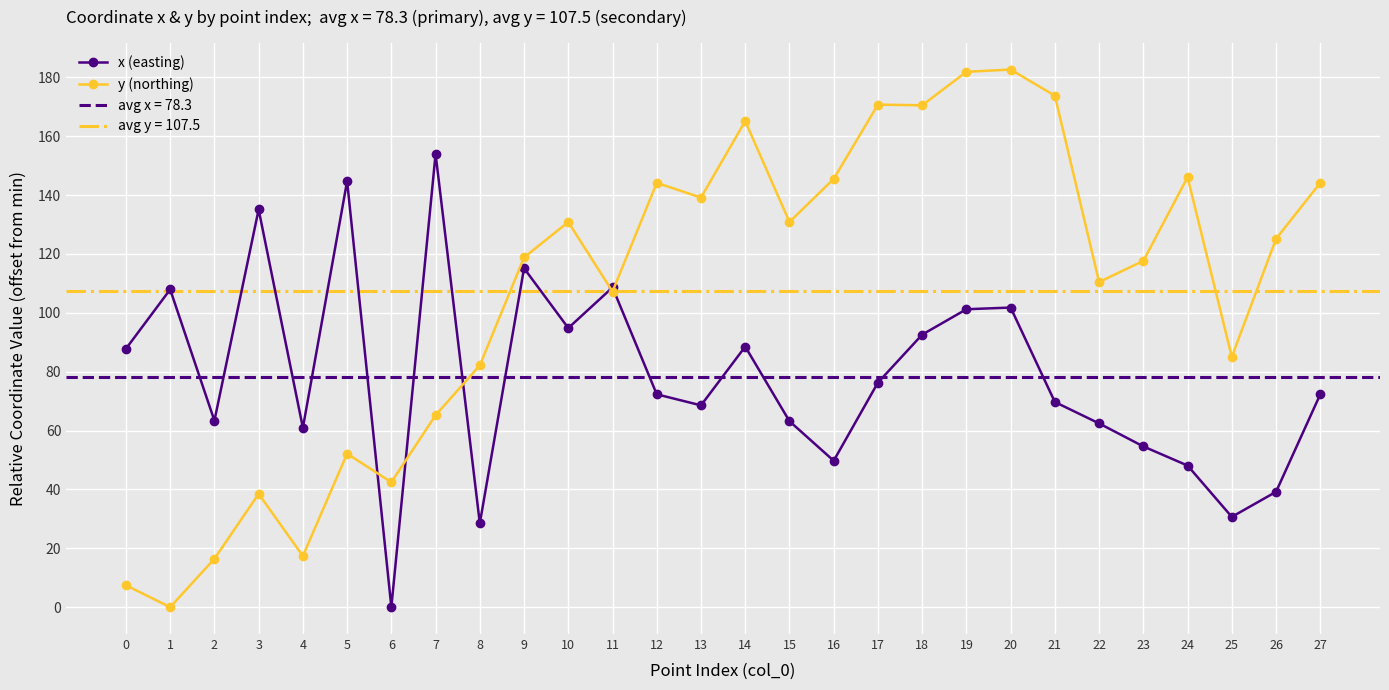

At which label is y (northing) closest to 91?

25